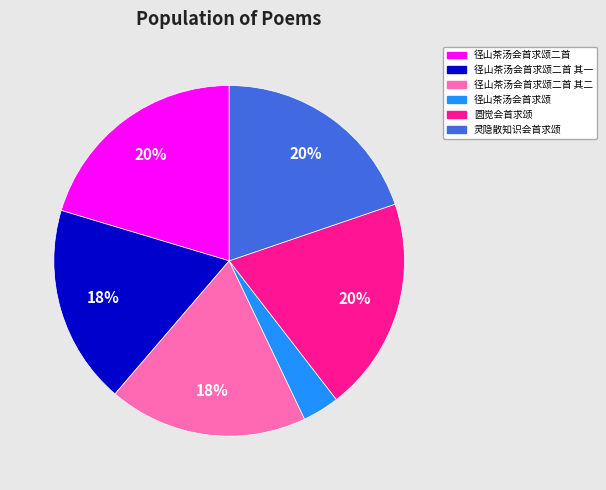

How many segments does this pie chart have?

6